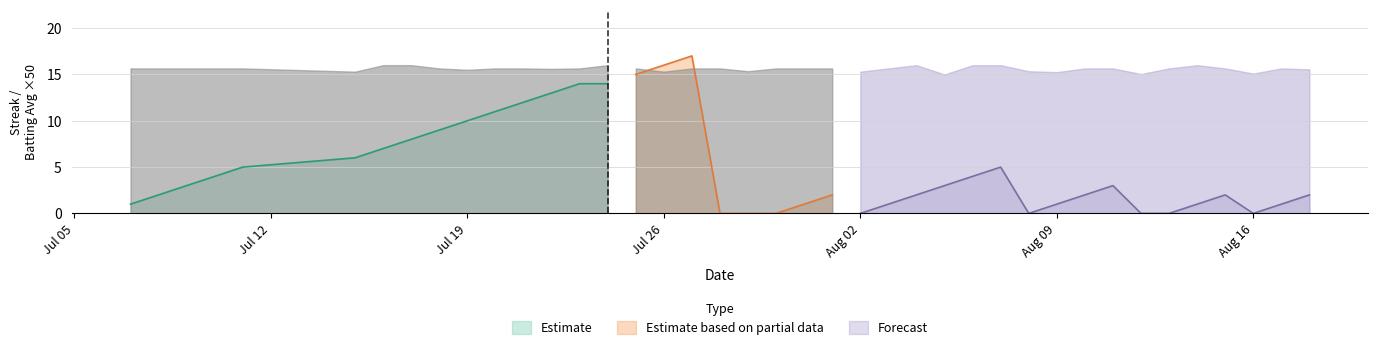

How many lines are shown in the chart?

2